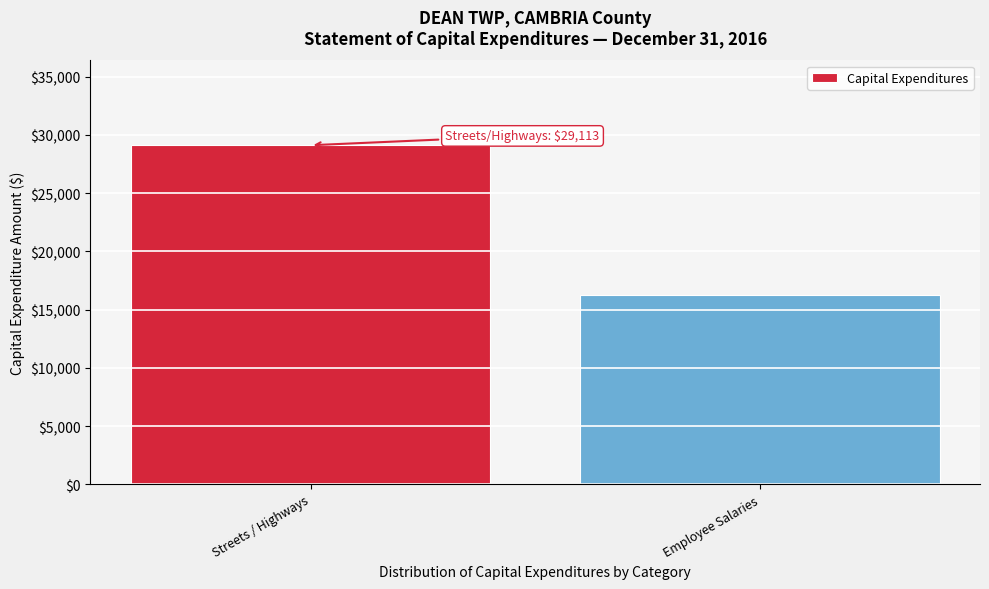

Reading left to right, extract all data points from this chart.

29113	16222